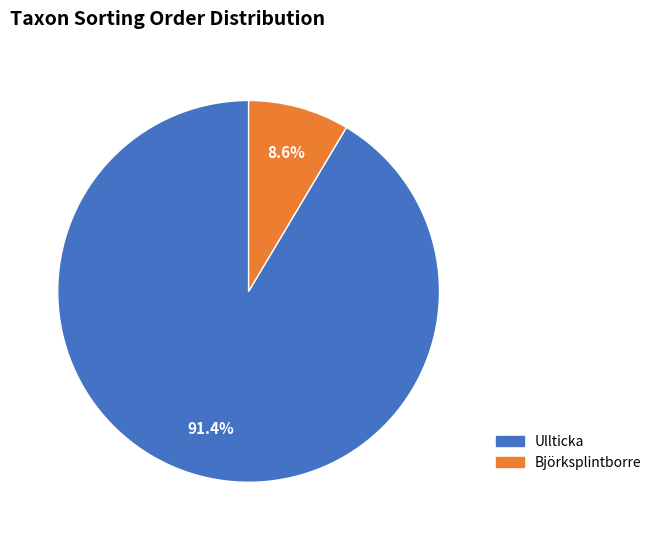

Does any single category account for the majority?

Yes